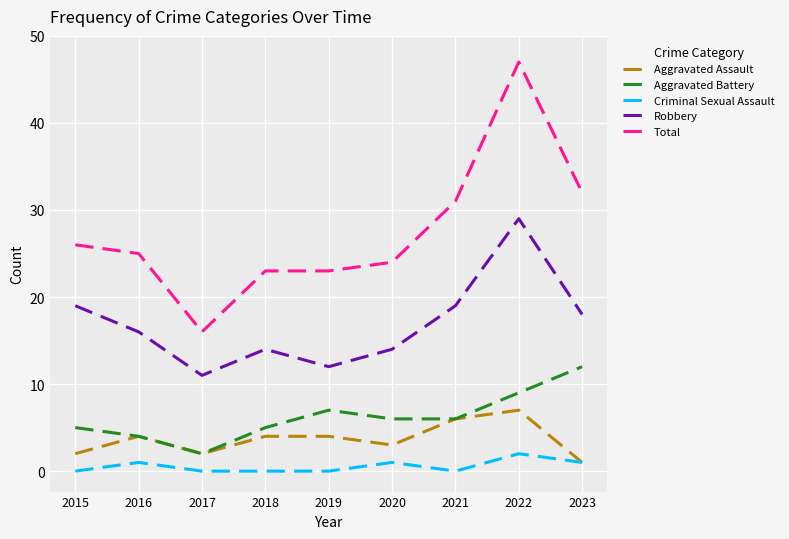

At which label is Total closest to 31?

2021